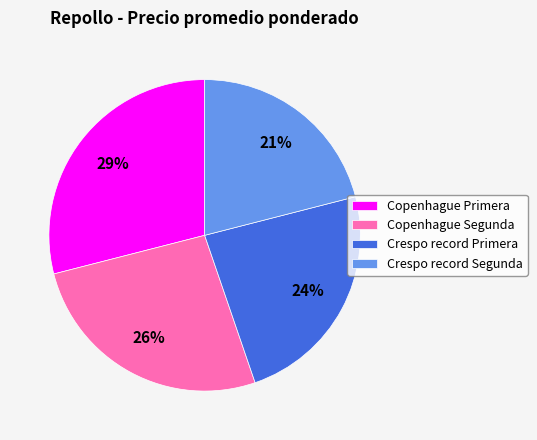

What is the ratio of the value at Crespo record Primera to the value at Crespo record Segunda?

1.1